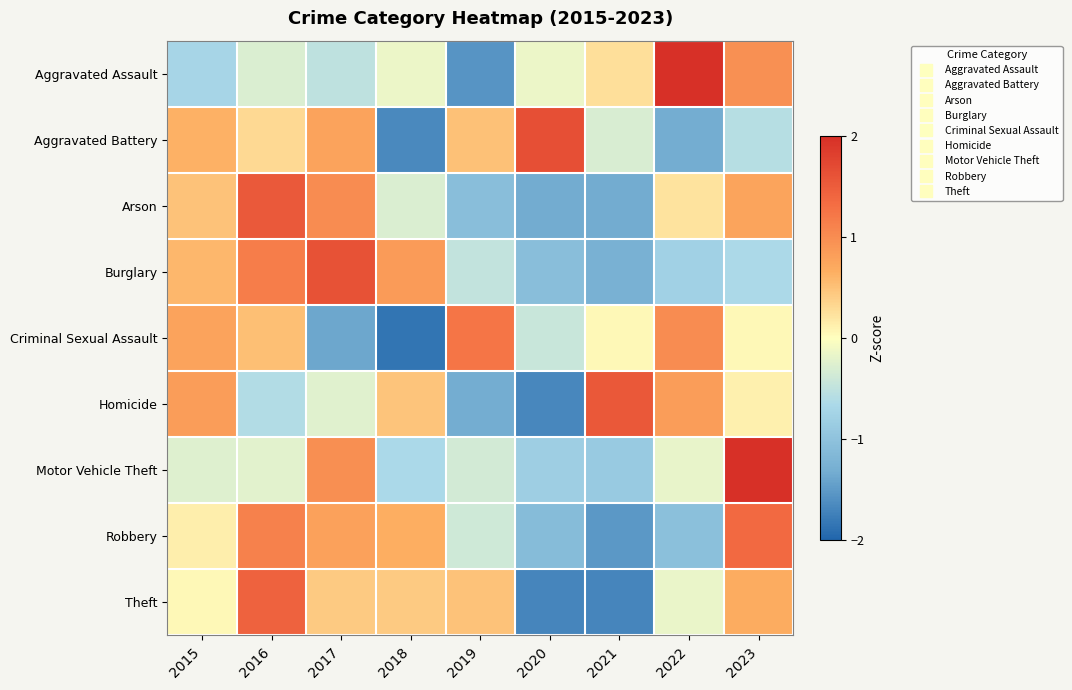

What is the difference between the highest and lowest values at 2019?

2.8